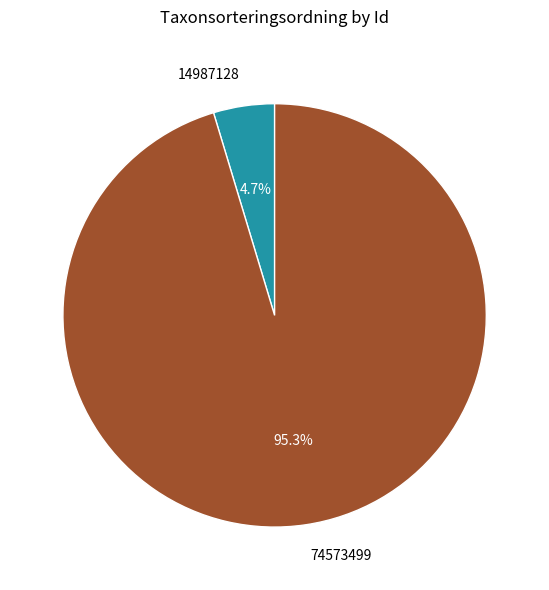

To the nearest percent, what portion does 74573499 represent?

95%